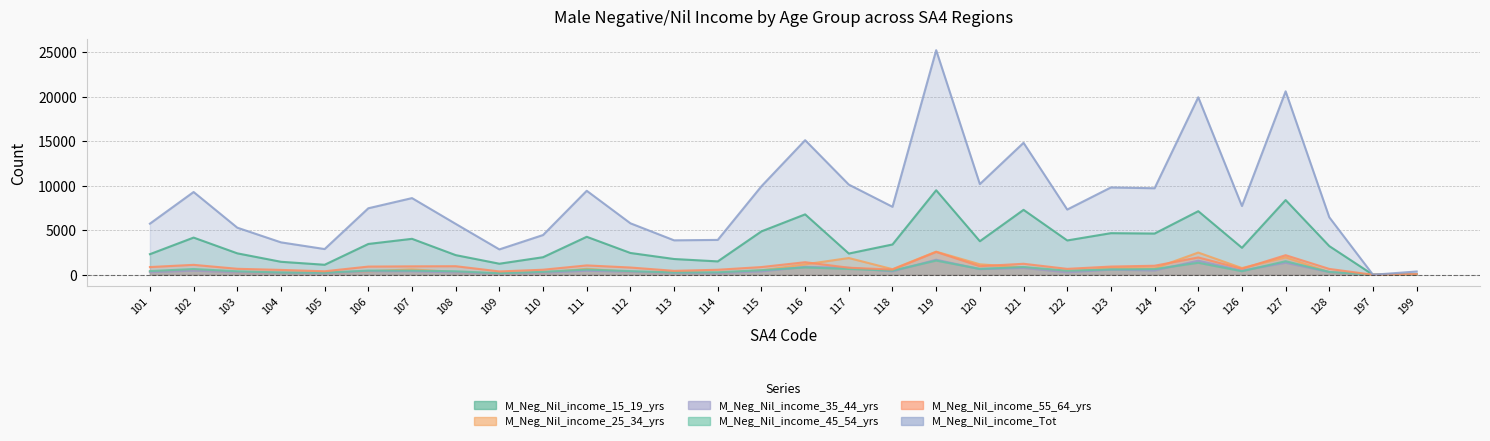

Reading left to right, transcribe all the data shown in this chart.

M_Neg_Nil_income_15_19_yrs: 101=2313	102=4177	103=2407	104=1458	105=1123	106=3461	107=4038	108=2207	109=1241	110=1972	111=4266	112=2448	113=1770	114=1502	115=4876	116=6786	117=2384	118=3403	119=9497	120=3769	121=7294	122=3856	123=4673	124=4630	125=7144	126=3031	127=8393	128=3220	197=0	199=56
M_Neg_Nil_income_25_34_yrs: 101=352	102=546	103=266	104=235	105=211	106=386	107=609	108=294	109=152	110=241	111=668	112=323	113=271	114=204	115=499	116=1171	117=1880	118=628	119=2595	120=1175	121=823	122=353	123=755	124=727	125=2493	126=754	127=1959	128=299	197=0	199=59
M_Neg_Nil_income_35_44_yrs: 101=286	102=465	103=261	104=227	105=180	106=404	107=386	108=272	109=133	110=236	111=450	112=332	113=211	114=185	115=381	116=882	117=783	118=385	119=1691	120=633	121=767	122=275	123=573	124=480	125=1581	126=470	127=1352	128=296	197=0	199=51
M_Neg_Nil_income_45_54_yrs: 101=413	102=647	103=390	104=253	105=231	106=469	107=467	108=392	109=172	110=329	111=587	112=408	113=256	114=275	115=514	116=825	117=651	118=463	119=1592	120=656	121=874	122=455	123=597	124=636	125=1346	126=397	127=1520	128=314	197=0	199=51
M_Neg_Nil_income_55_64_yrs: 101=865	102=1114	103=670	104=545	105=392	106=919	107=945	108=961	109=374	110=565	111=1050	112=813	113=440	114=562	115=864	116=1410	117=790	118=584	119=2567	120=962	121=1234	122=662	123=921	124=1012	125=1946	126=673	127=2198	128=656	197=0	199=75
M_Neg_Nil_income_Tot: 101=5742	102=9298	103=5290	104=3641	105=2888	106=7471	107=8613	108=5718	109=2850	110=4464	111=9436	112=5782	113=3869	114=3916	115=9947	116=15120	117=10130	118=7636	119=25232	120=10189	121=14825	122=7327	123=9810	124=9719	125=19942	126=7724	127=20609	128=6457	197=0	199=367